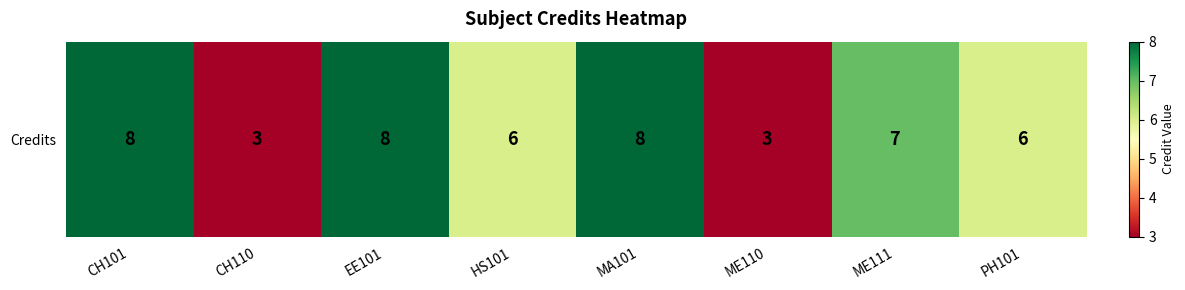

Is it true that the value at CH110 is 3?

True